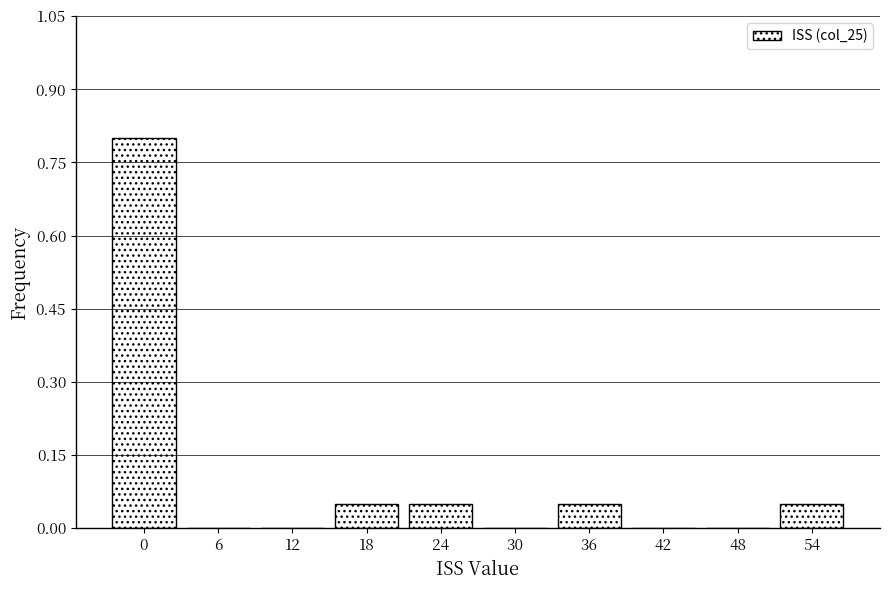

True or false: the data shows 0.0 at 24.

False